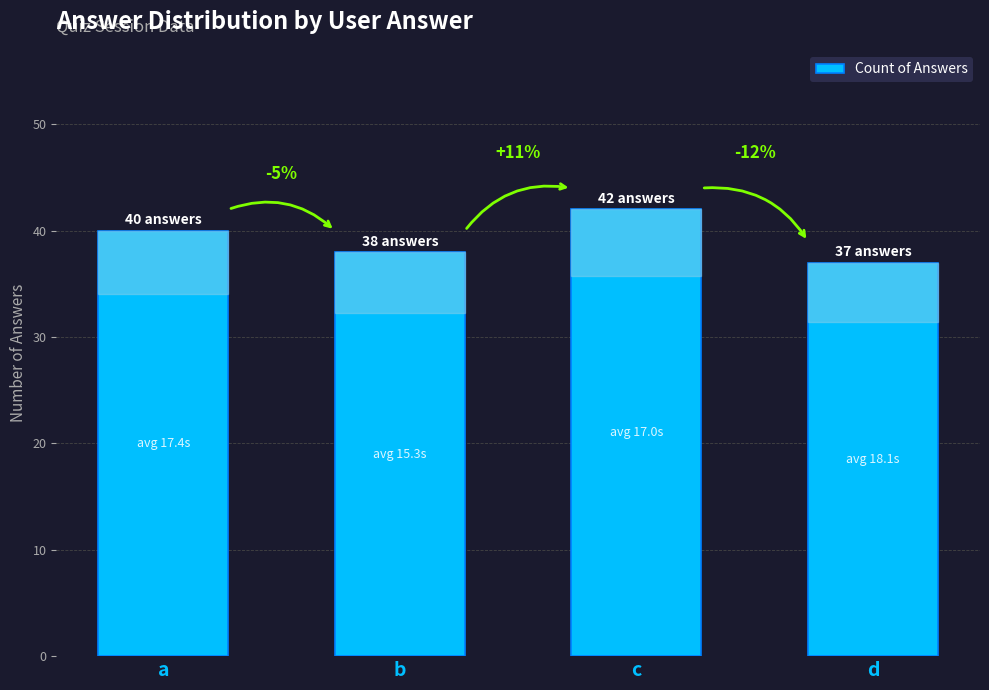

Reading left to right, list all the values displayed in this chart.

a=40	b=38	c=42	d=37